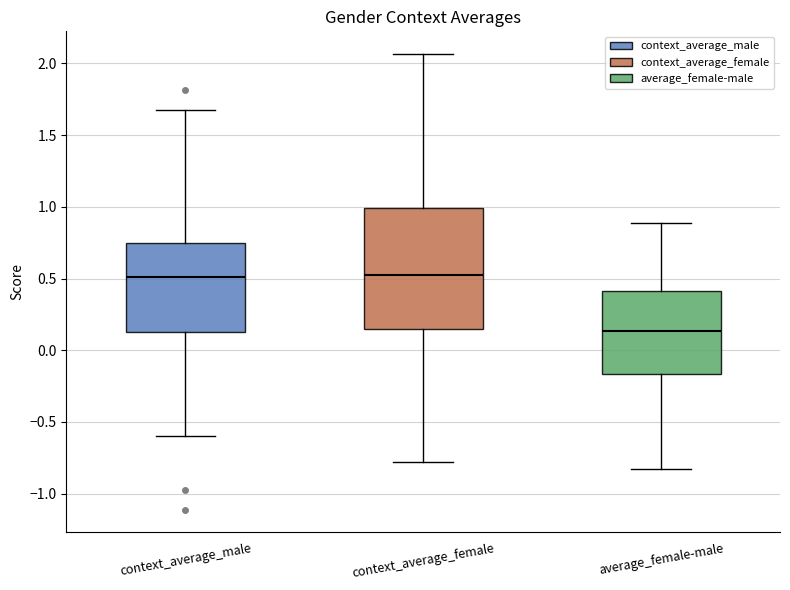

Which box's median line is the lowest?

average_female-male